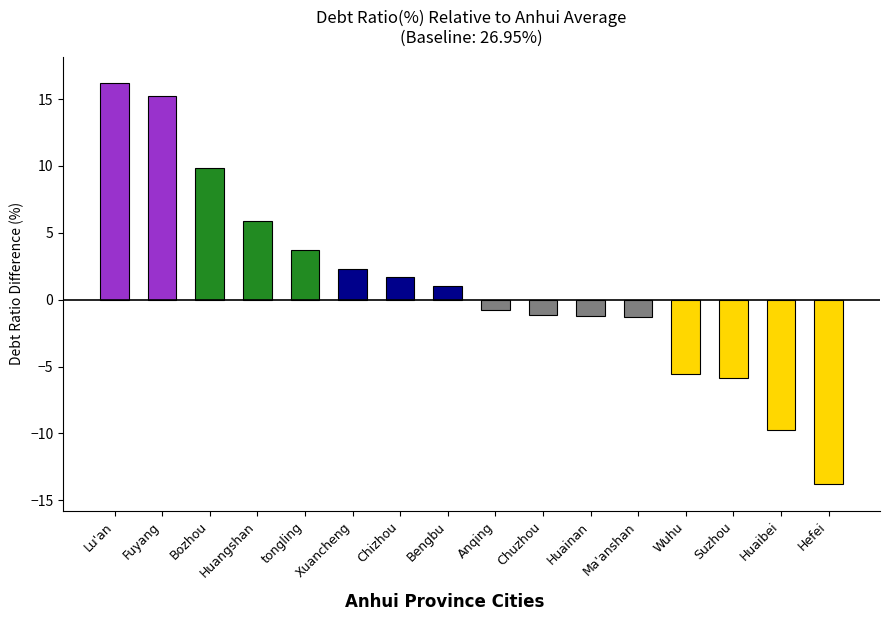

How many data points does each series have?

16